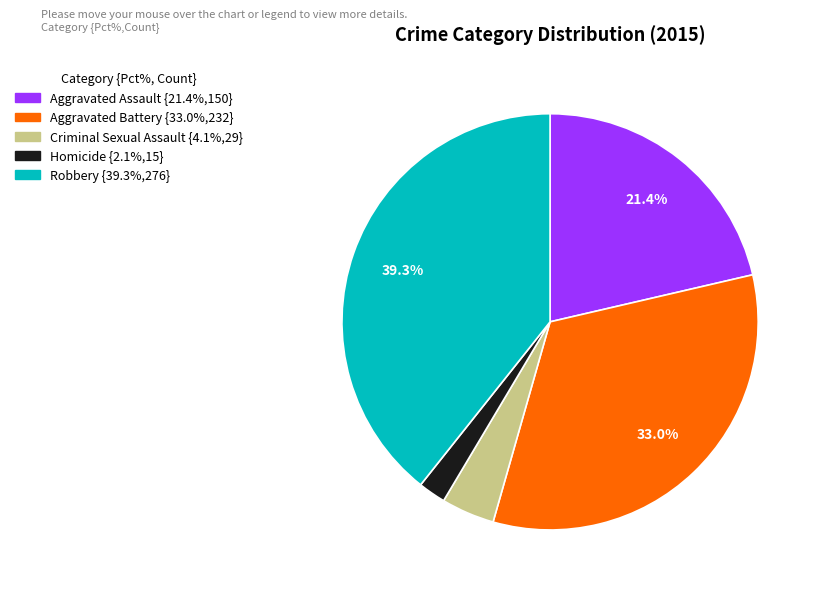

Is Criminal Sexual Assault the majority of the pie?

No